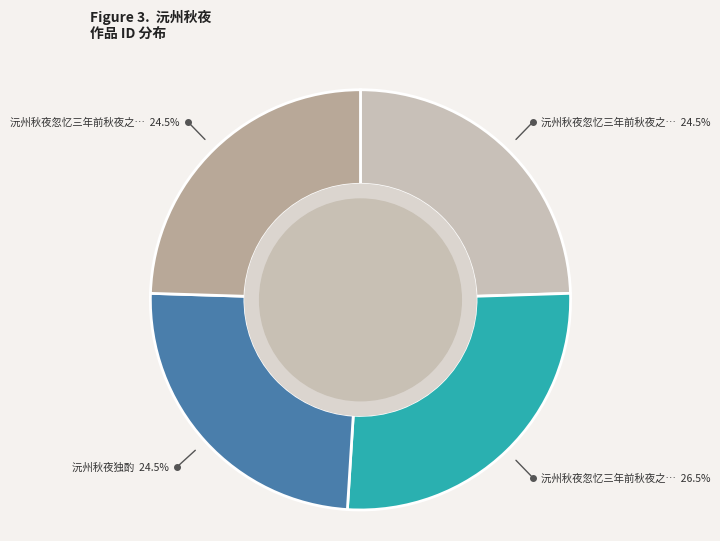

Is there any slice that represents more than half of the pie?

No